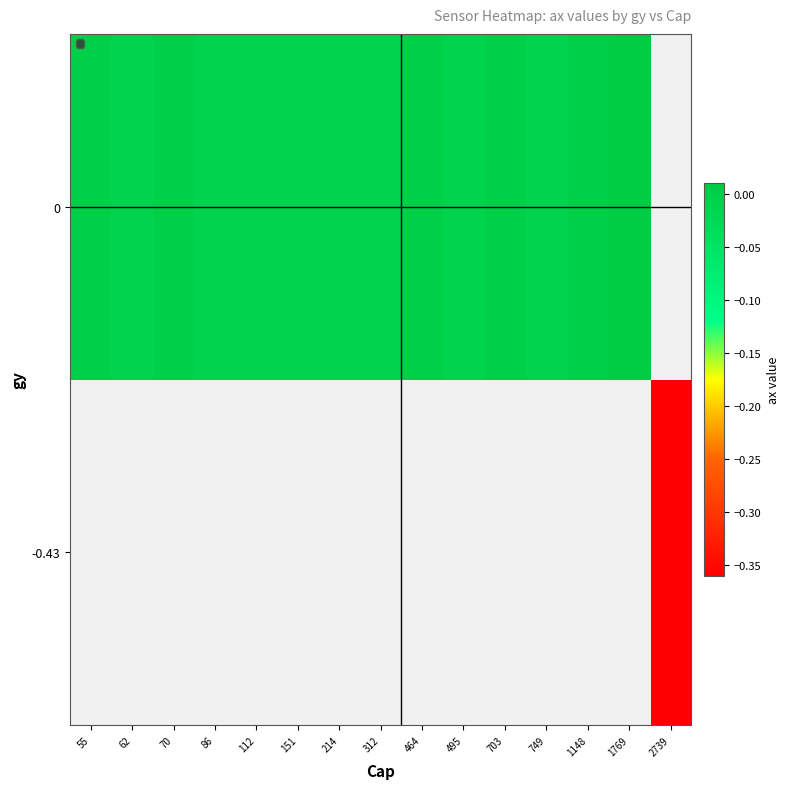

True or false: 0 has a value of -0.0 at 151.

False